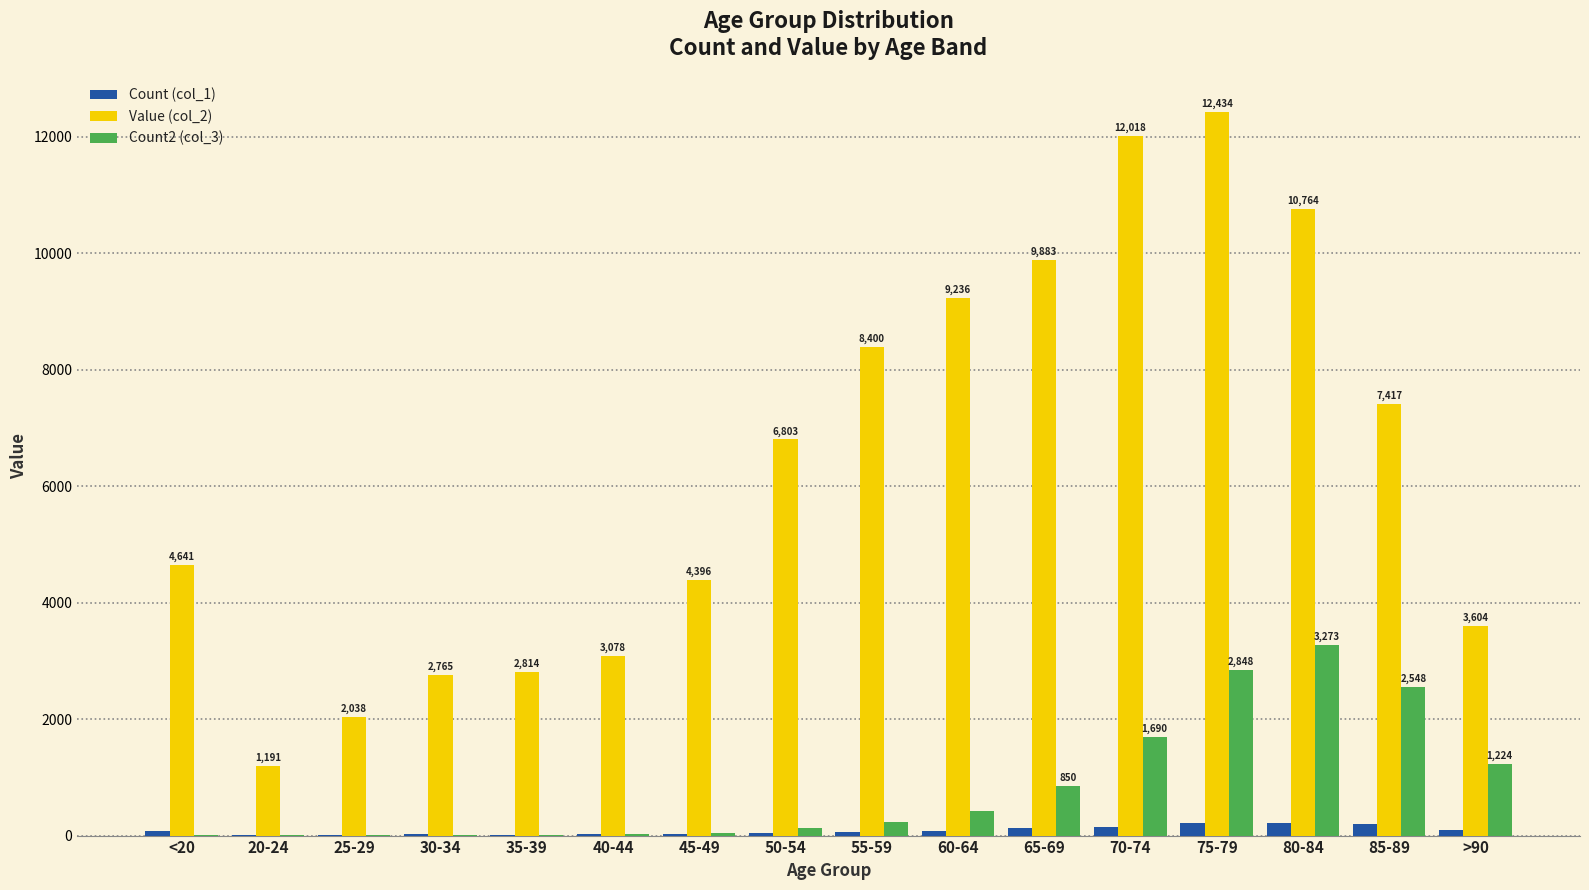

At which category is the sum across all series the highest?

75-79